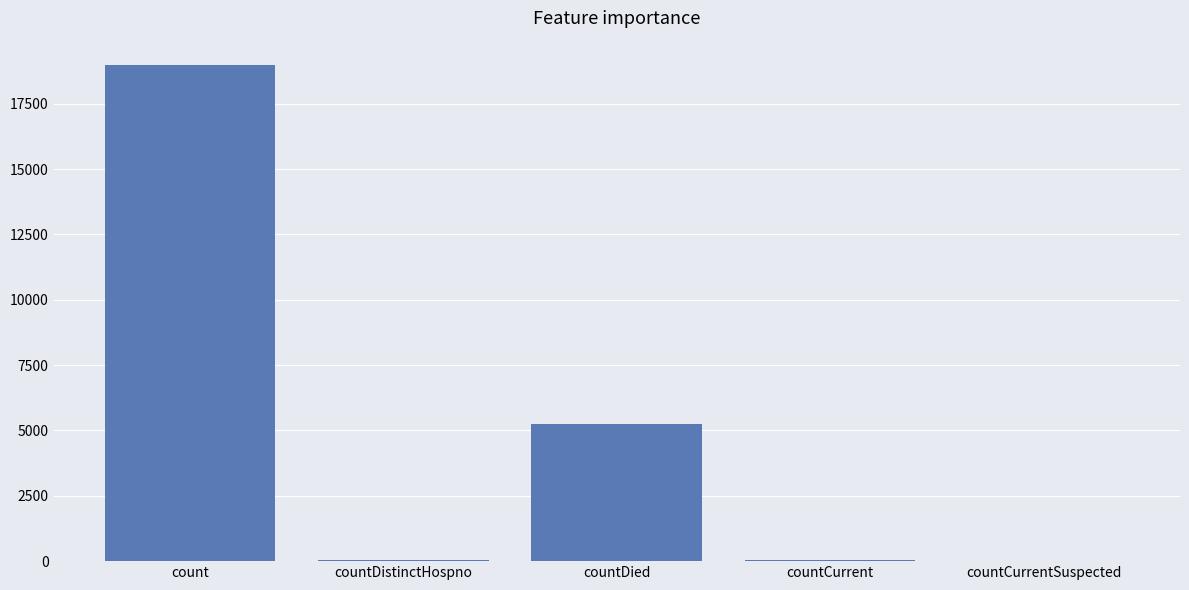

Are the bars horizontal?

No